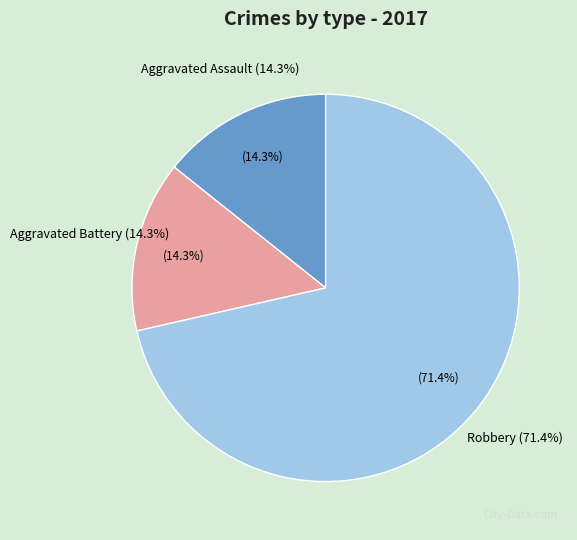

Does Robbery account for over 50% of the chart?

Yes